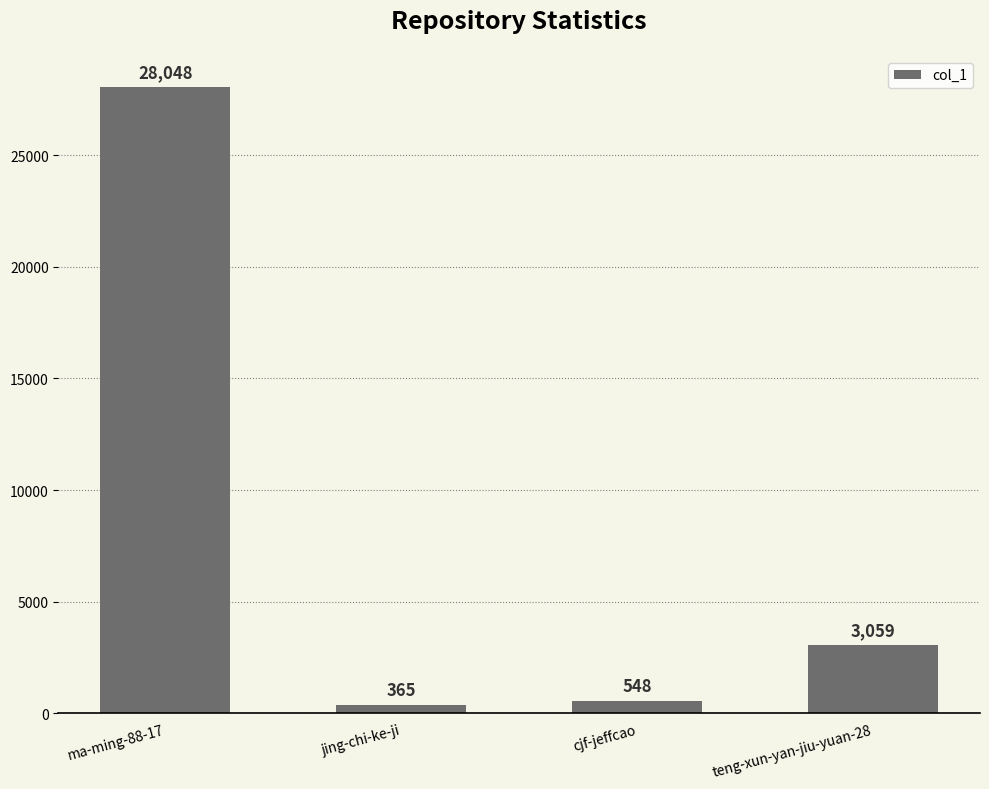

How many categories are shown in the chart?

4